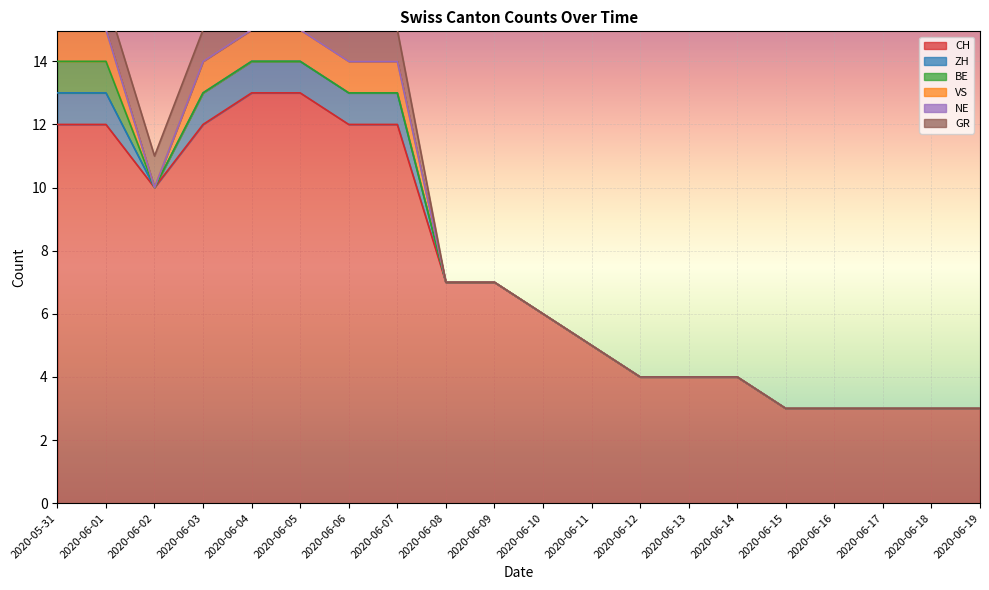

True or false: NE and BE cross at least once.

False